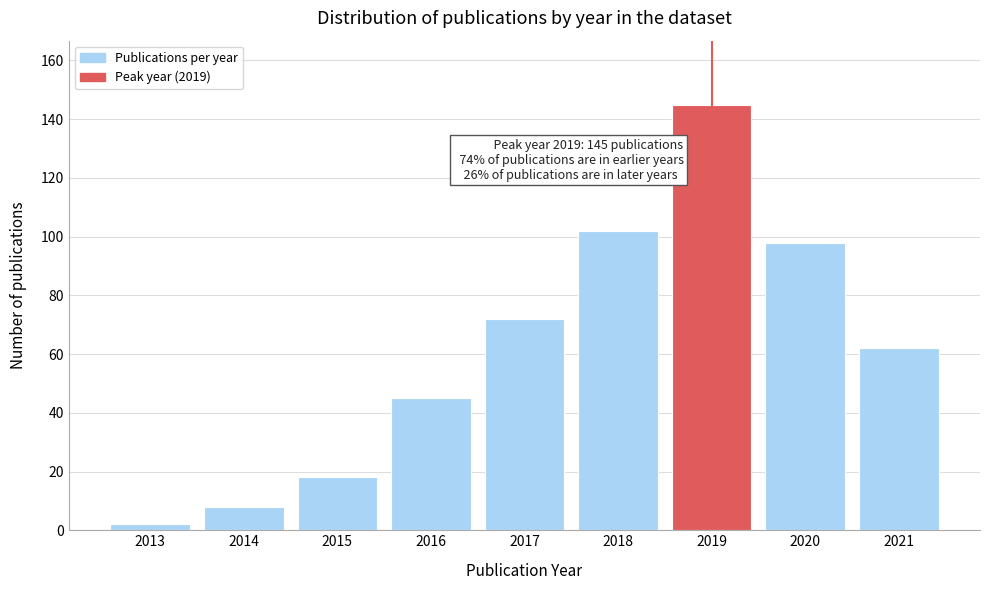

Reading left to right, transcribe all the data shown in this chart.

2013=2	2014=8	2015=18	2016=45	2017=72	2018=102	2019=145	2020=98	2021=62